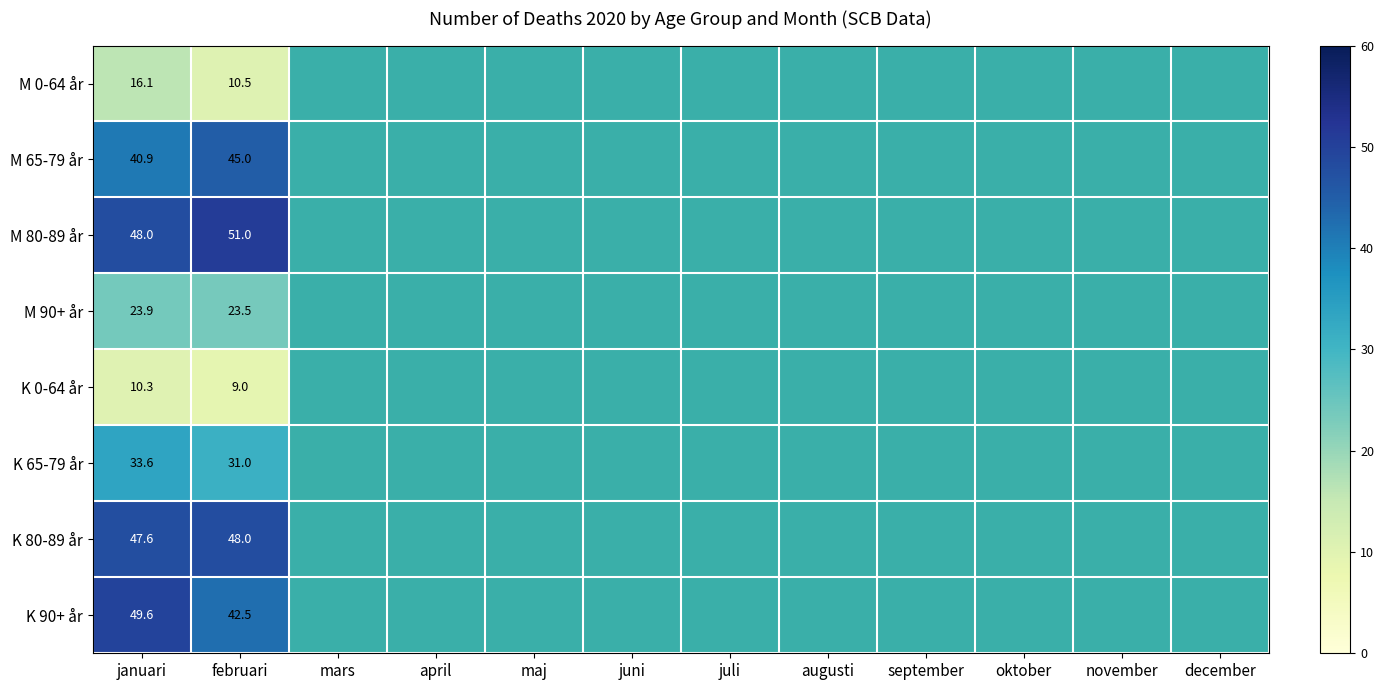

Between januari and maj, which is larger?

maj